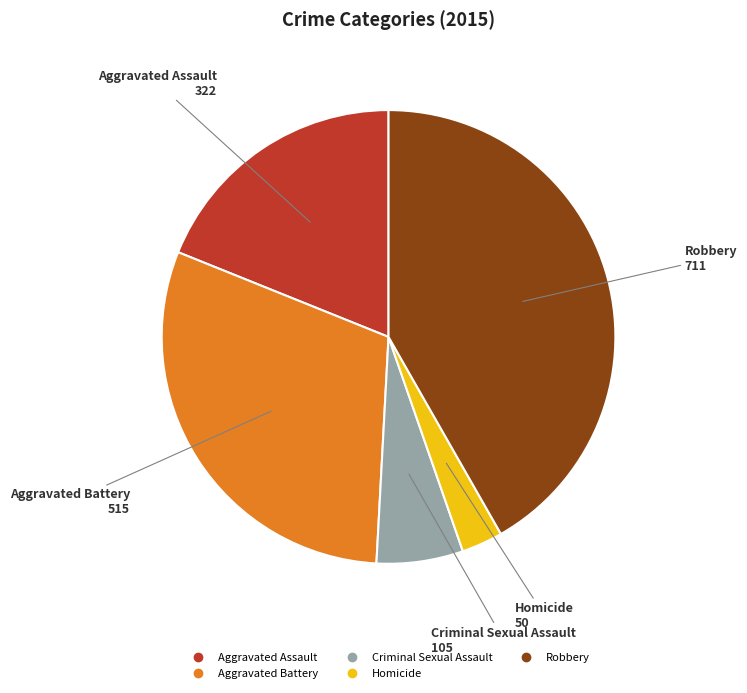

What is the largest slice in the pie chart?

Robbery